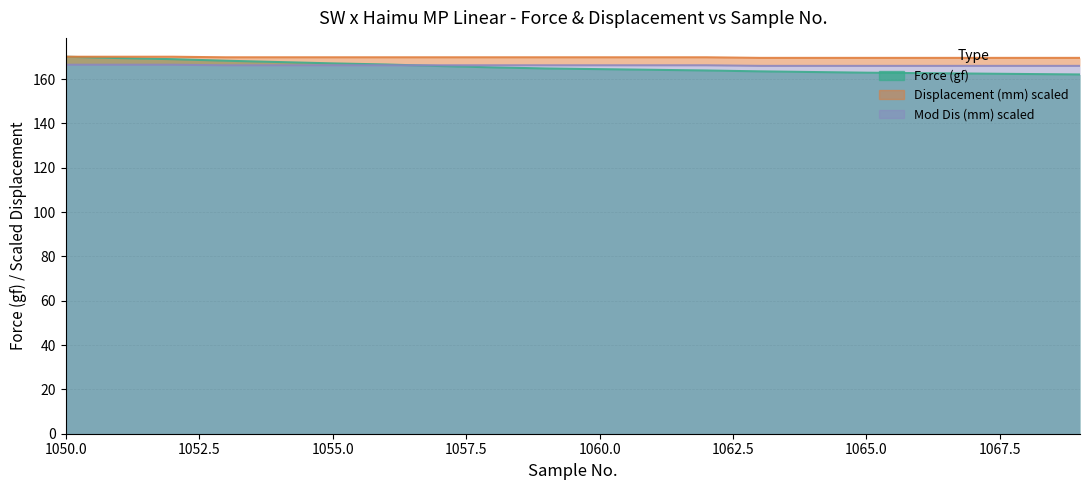

True or false: Force (gf) and Displacement (mm) intersect in this chart.

False